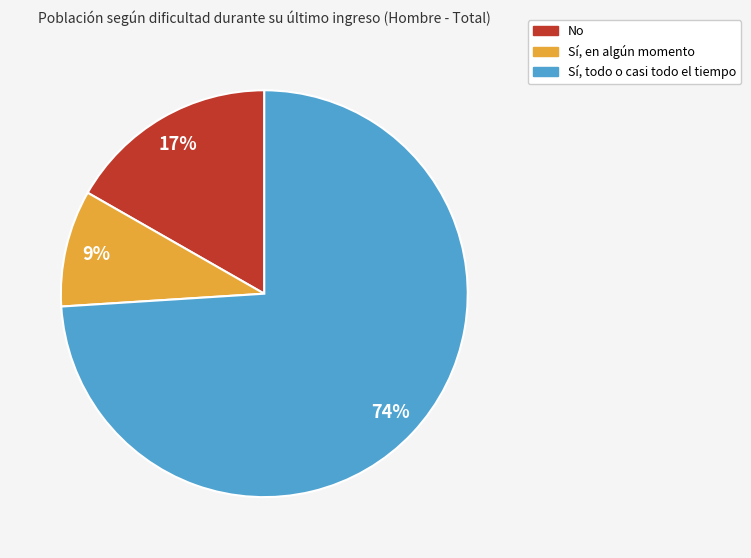

What is the majority slice?

Sí, todo o casi todo el tiempo